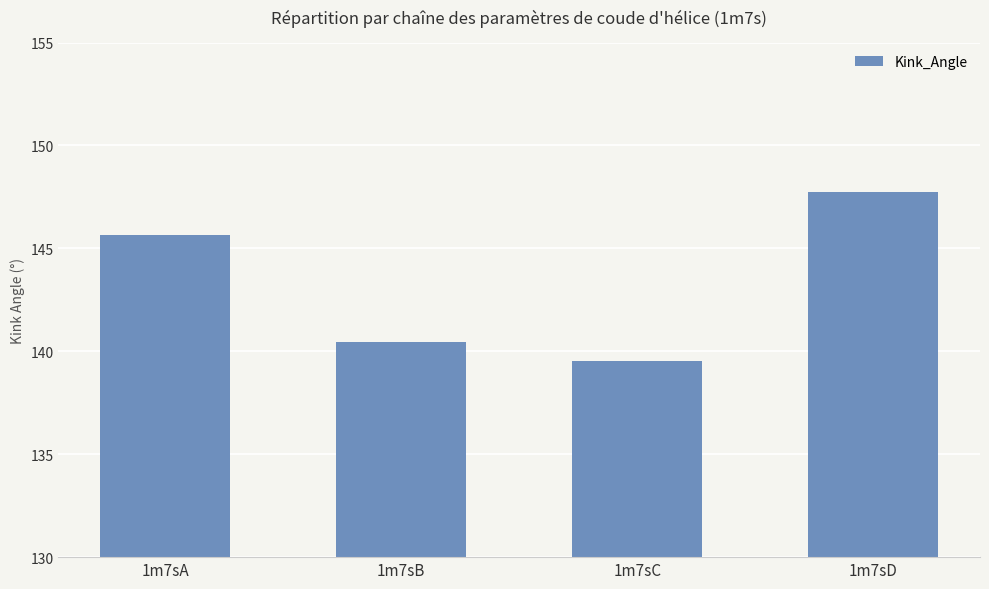

Are the bars horizontal?

No